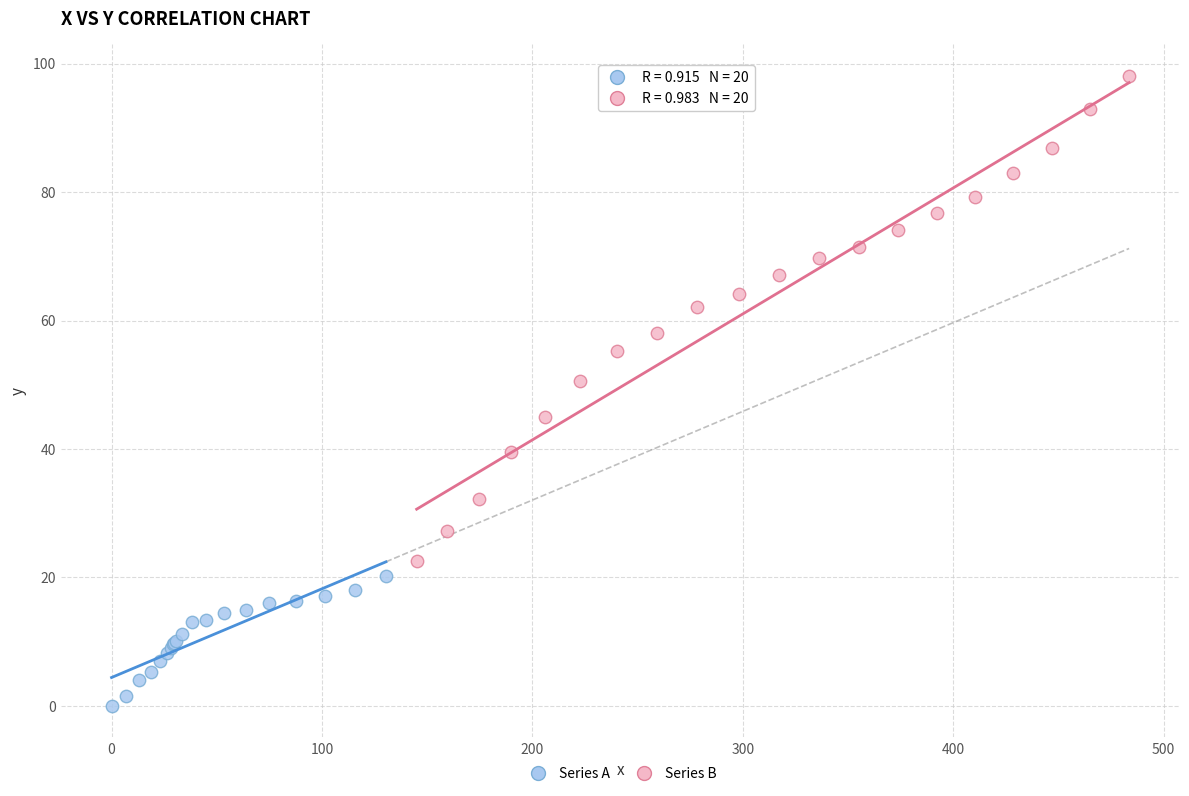

Which series contains the highest Y value?

Series B